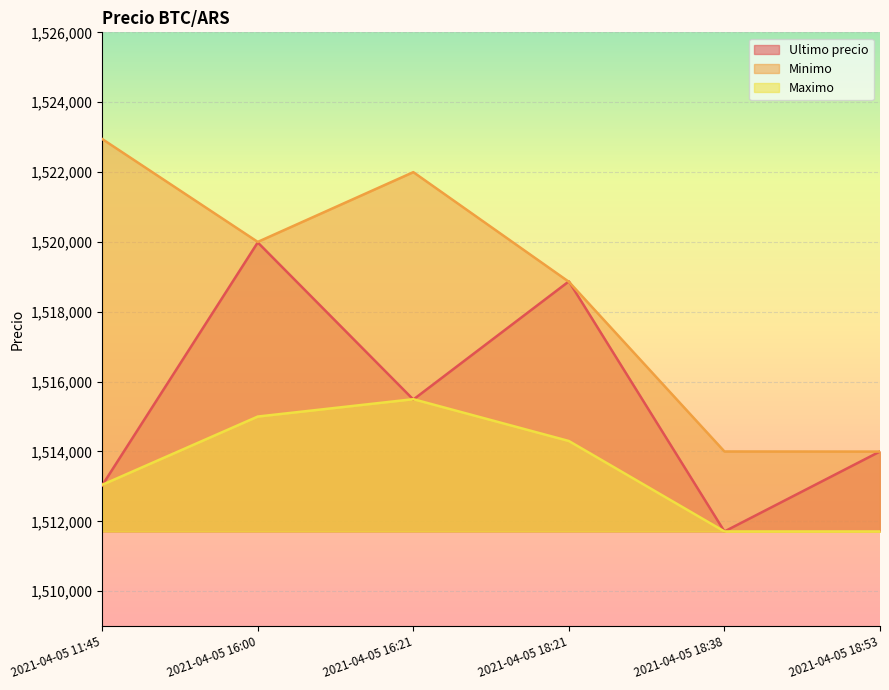

Which has a higher value, 2021-04-05 18:38 or 2021-04-05 16:21?

2021-04-05 16:21